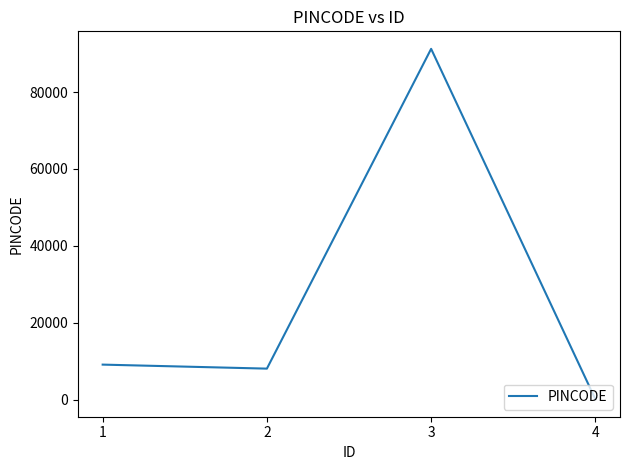

How many interior local valleys (lower than both neighbors) does the data have?

1